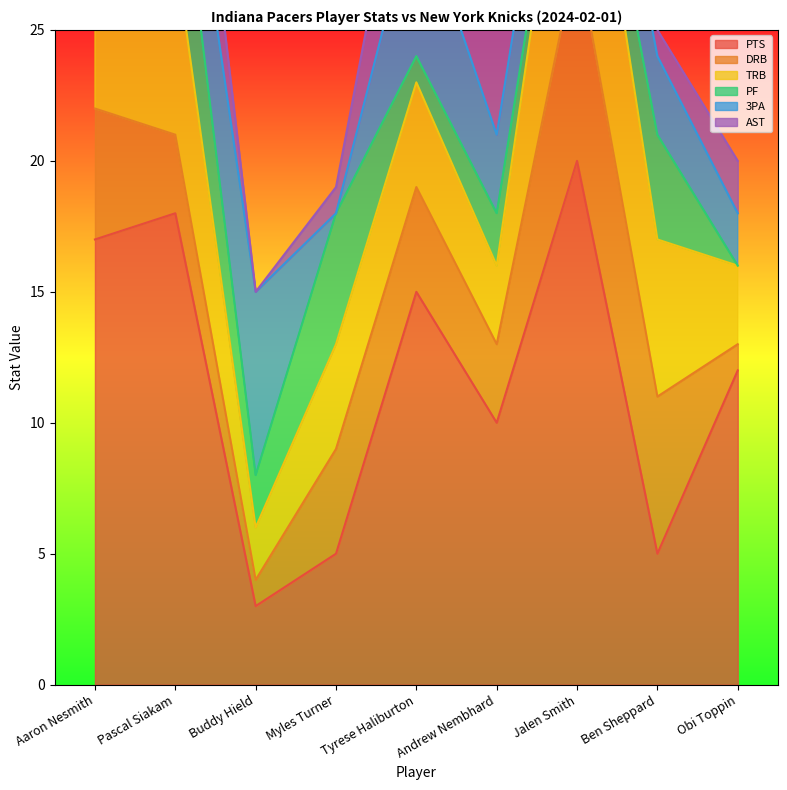

Which label corresponds to the largest value in the chart?

Jalen Smith